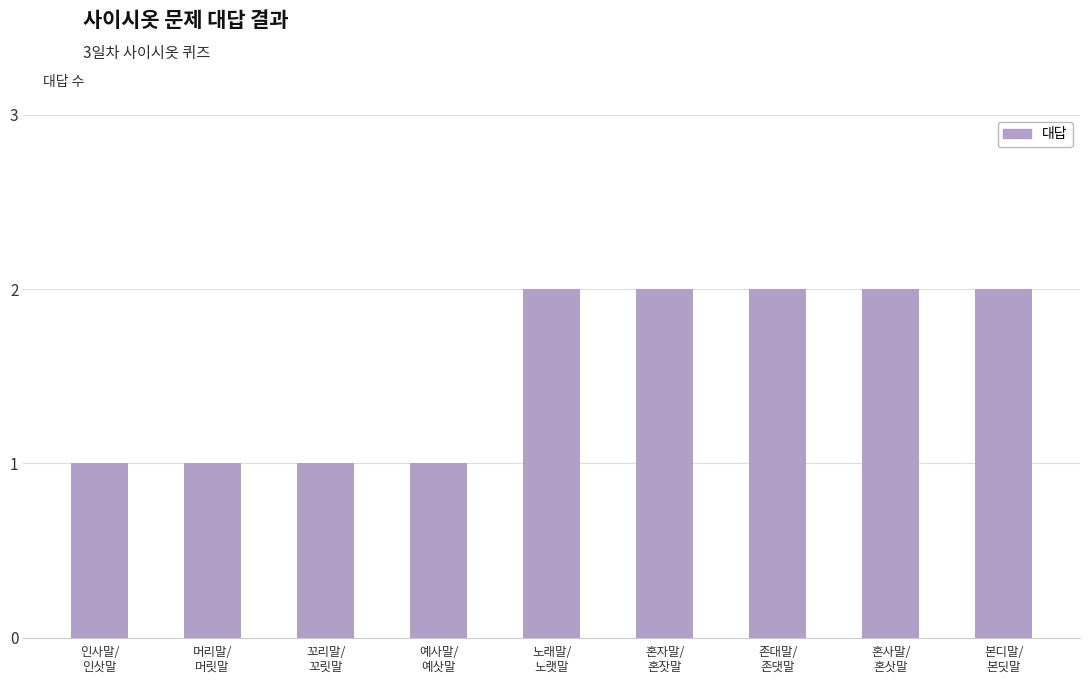

Read the value at 혼자말/
혼잣말.

2